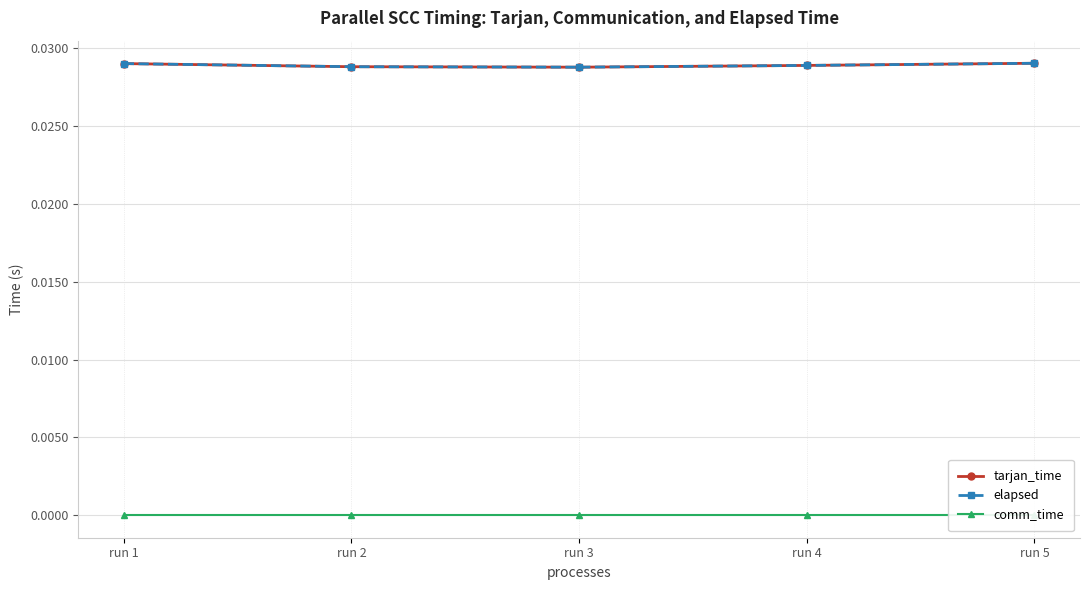

At which category does the chart reach its minimum across all series?

run 1